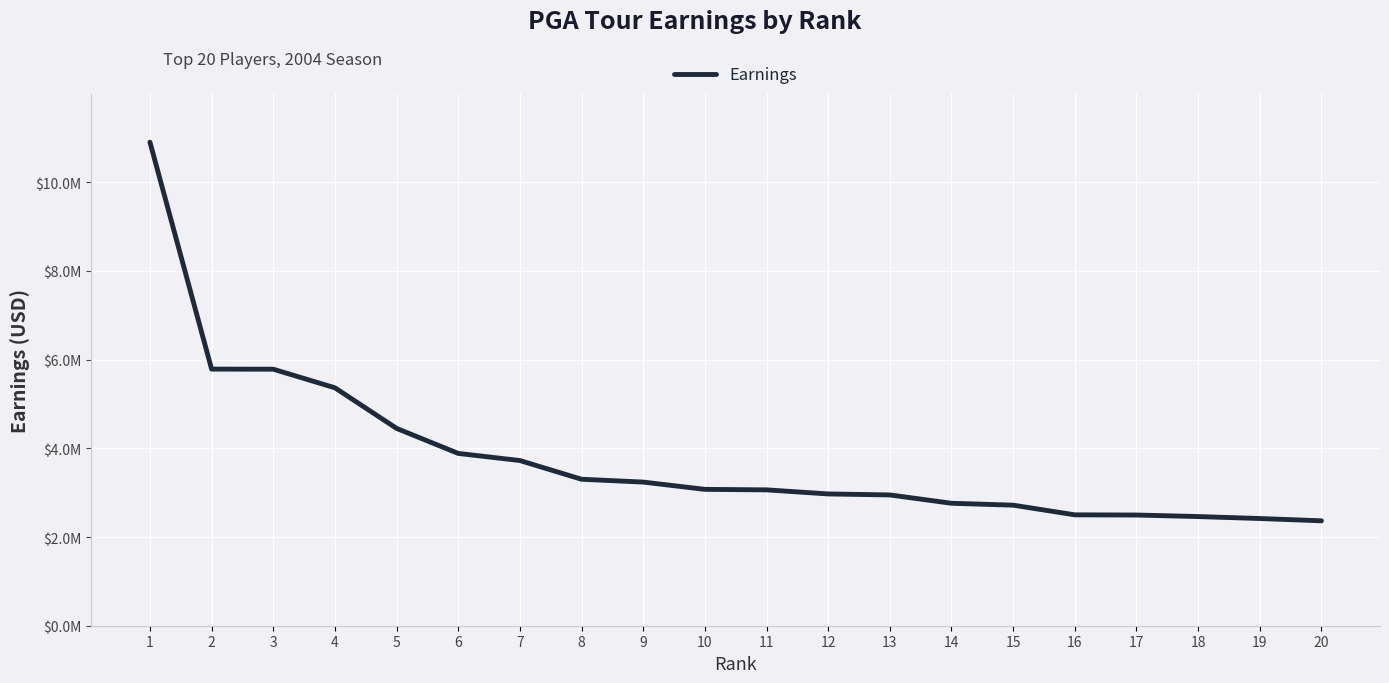

What is the difference between the values at 19 and 4?

2947787.7